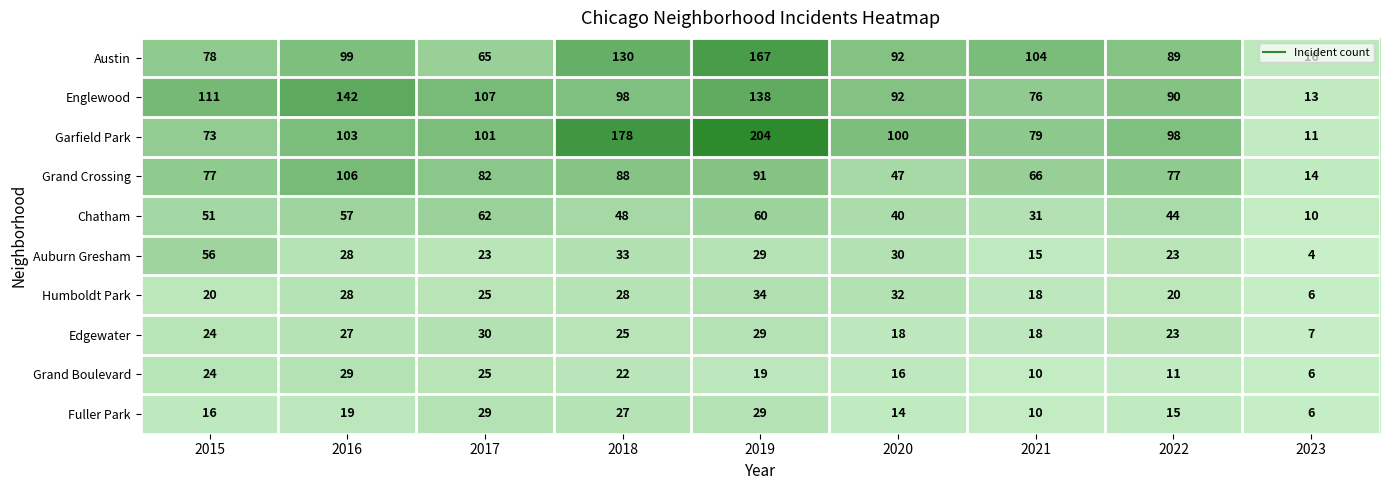

What is the smallest value displayed?

4